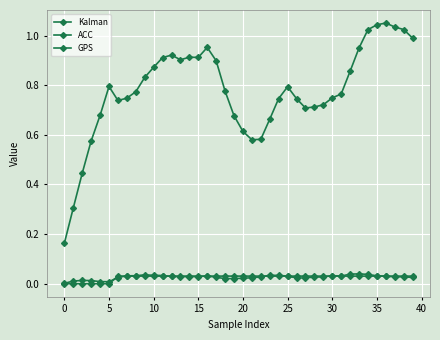

What is the highest value of the ACC series?

1.1